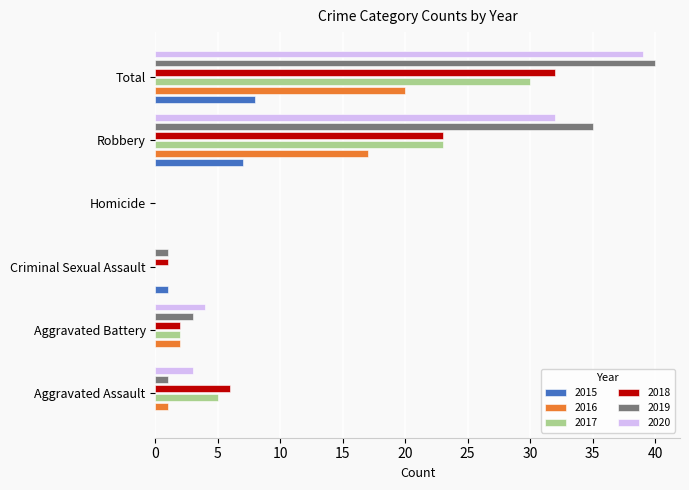

List the series in order of their peak value, lowest first.

2015, 2016, 2017, 2018, 2020, 2019